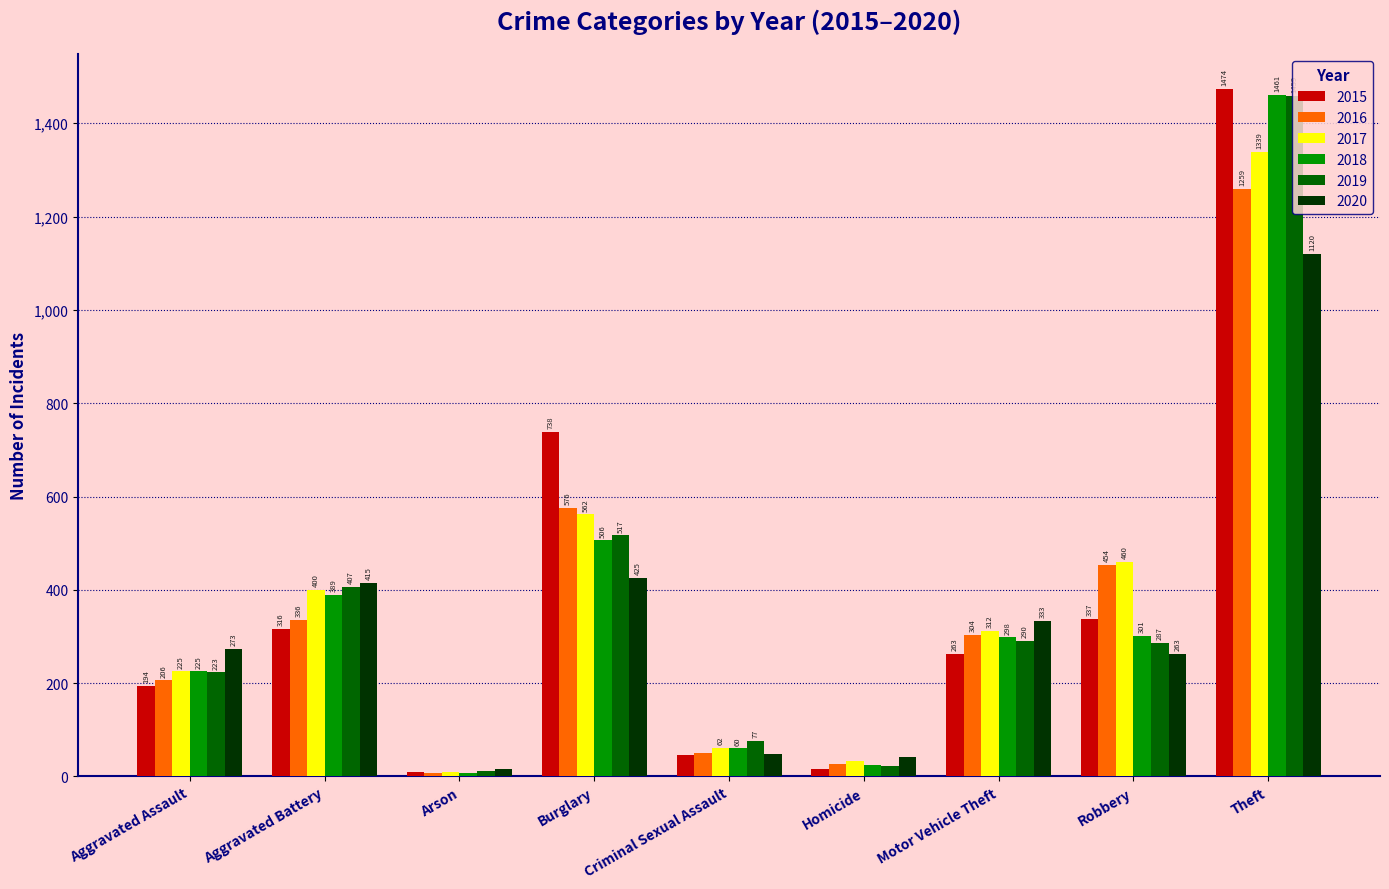

Read the 2019 value at Theft, to the nearest 100.

1500